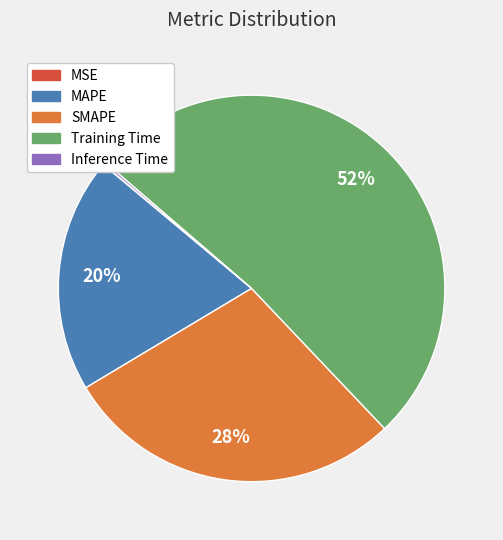

Is it true that MAPE is 20% of the pie?

True